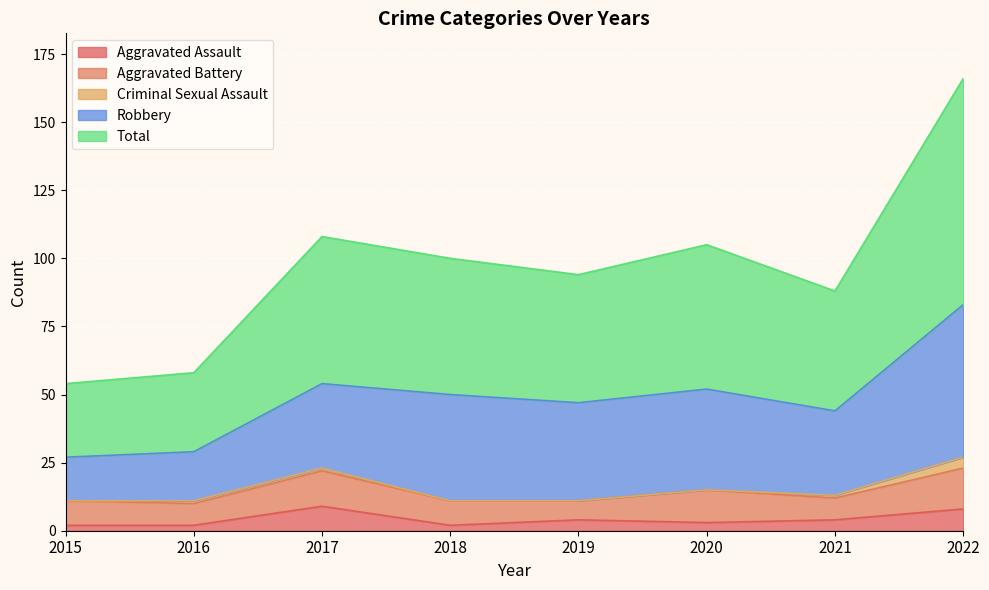

At which label does Total first exceed 50?

2017